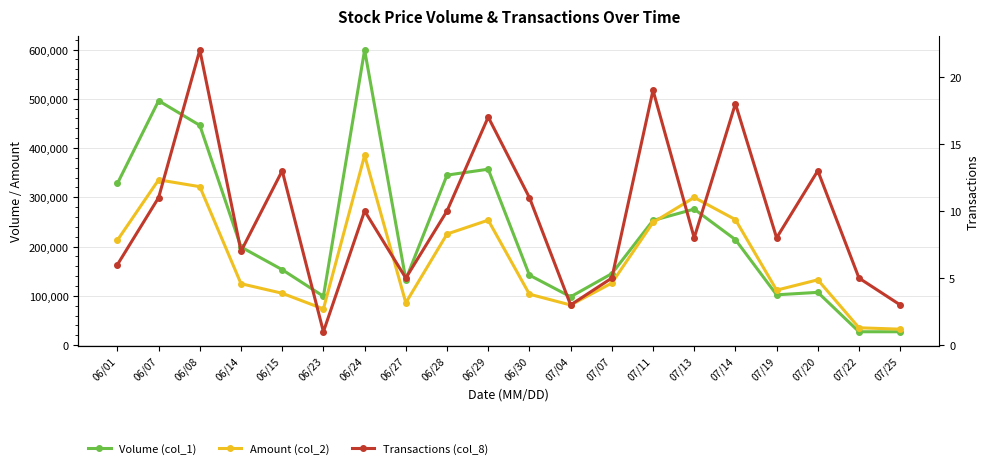

What is the greatest value displayed?

599000